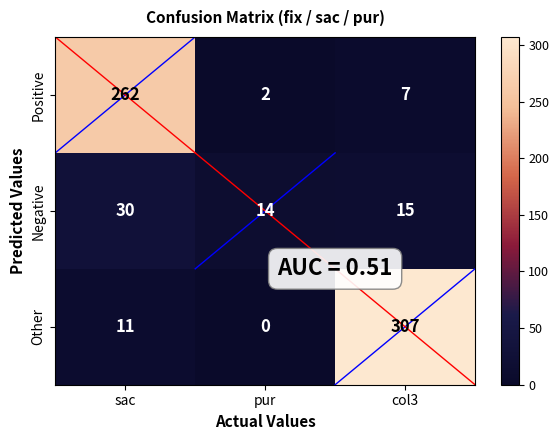

At which category is the sum across all series the highest?

col3